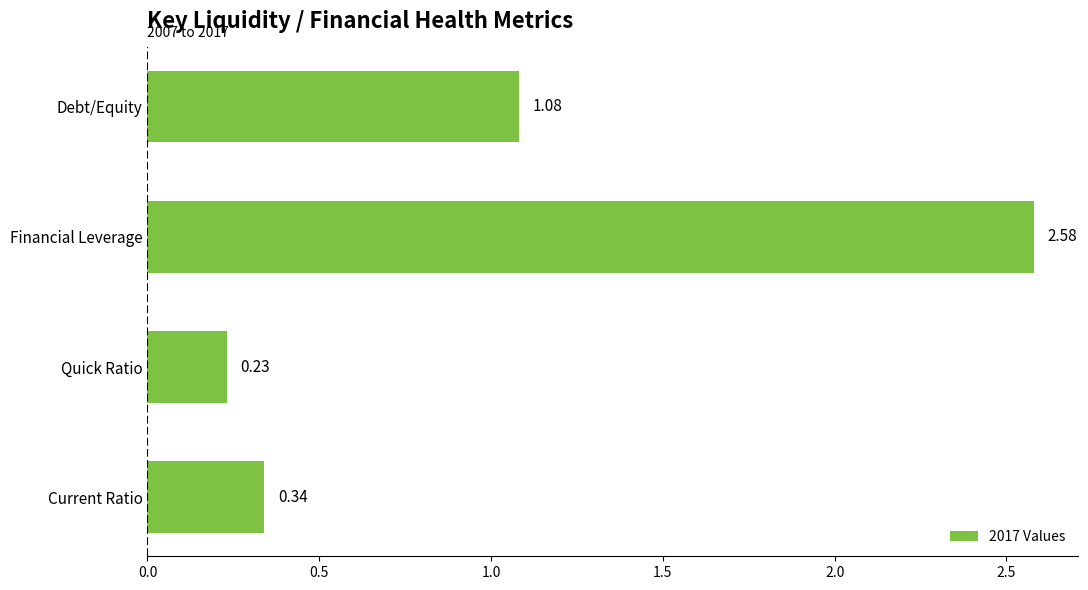

How many bars are there in total?

4